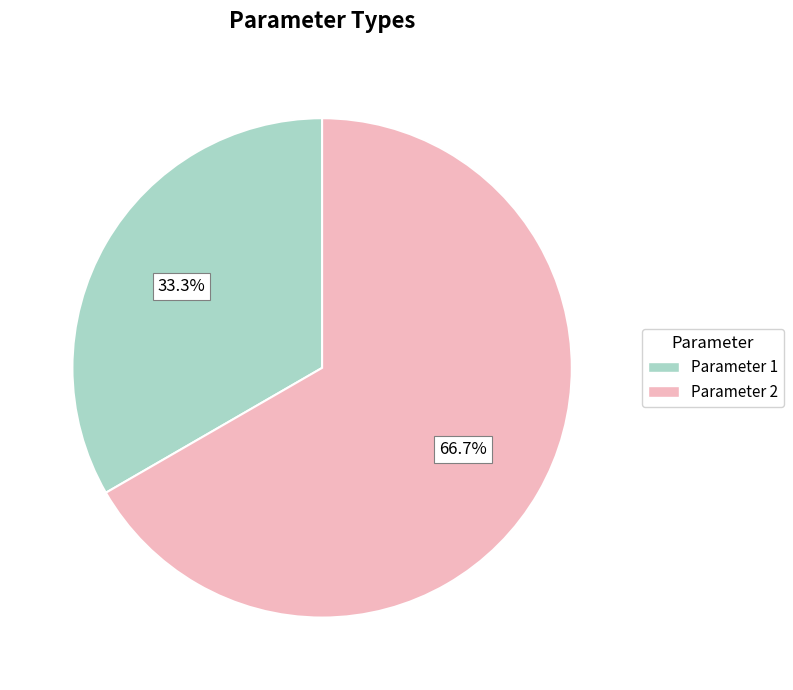

Count the number of slices in the pie.

2